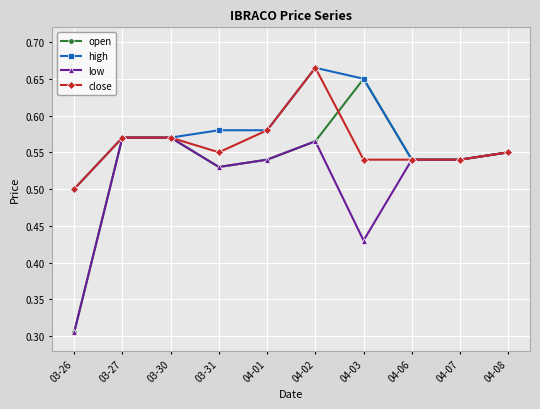

At how many categories does at least one series exceed 0?

10